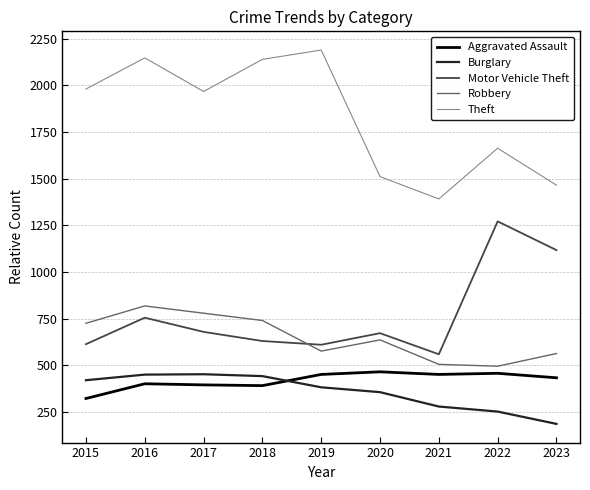

What is the difference between the maximum and second lowest values in the Aggravated Assault series?

74